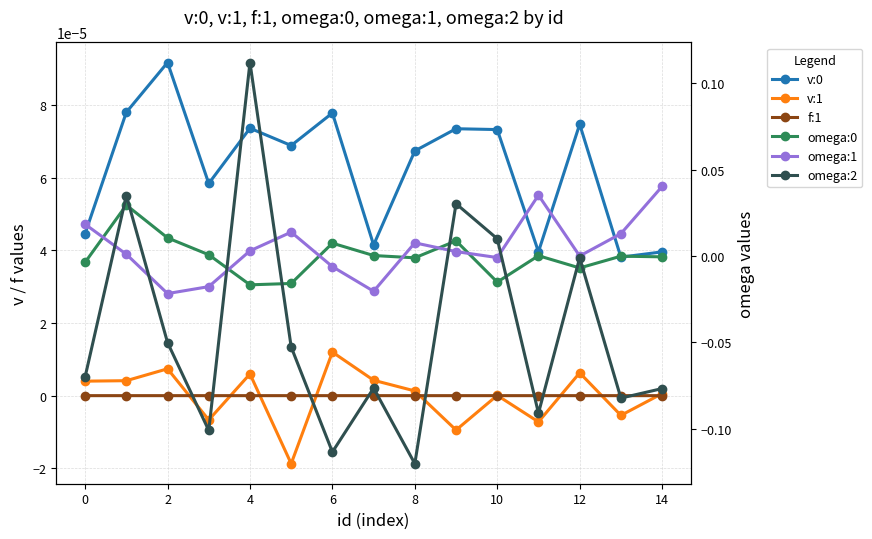

After their last crossing, which series has the higher values: omega:2 or v:1?

v:1